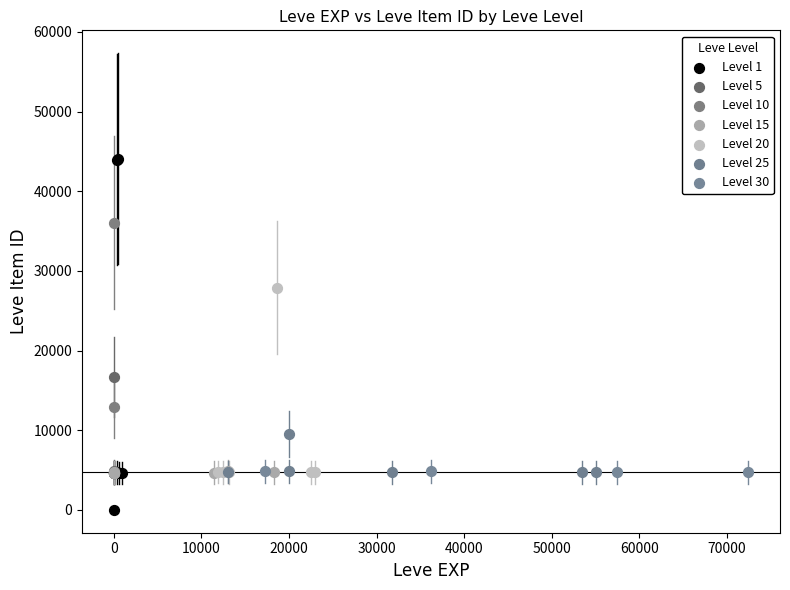

Which series contains the highest Y value?

Level 1